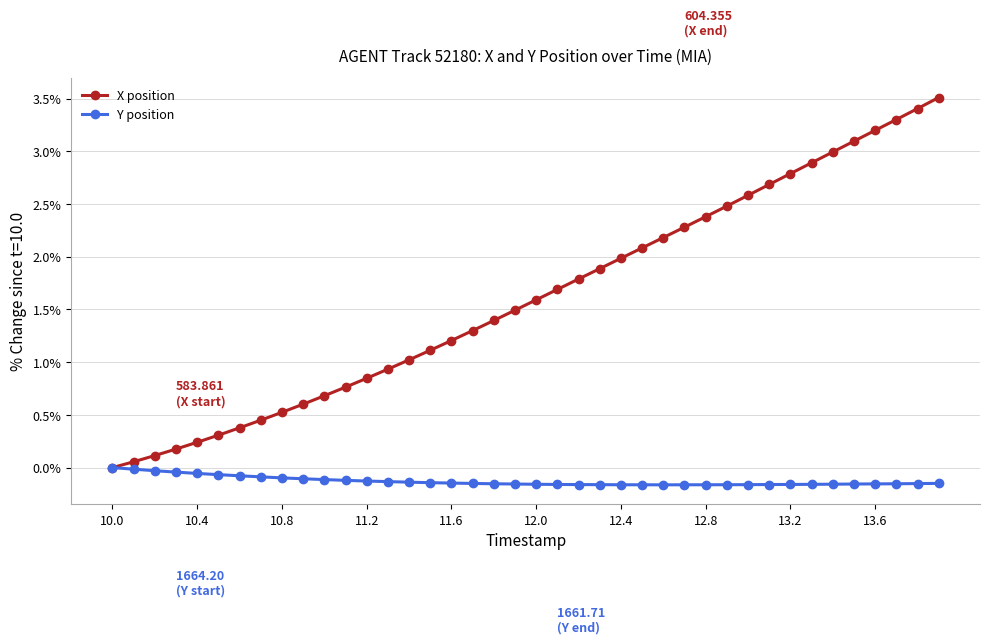

Which series has the largest total across all categories?

X position